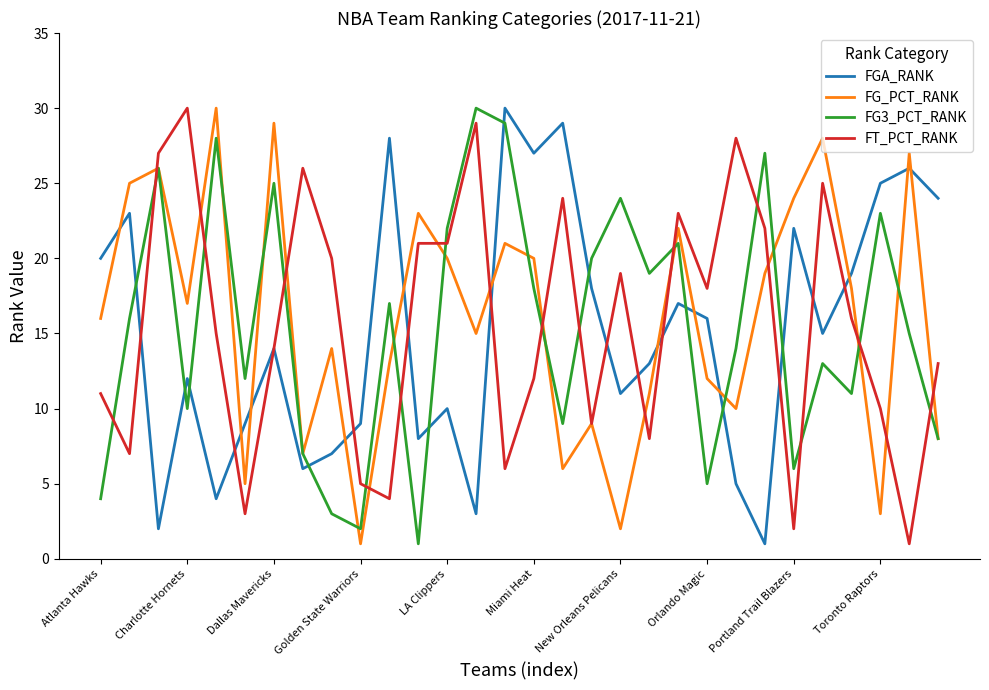

Count the number of data series in this chart.

4